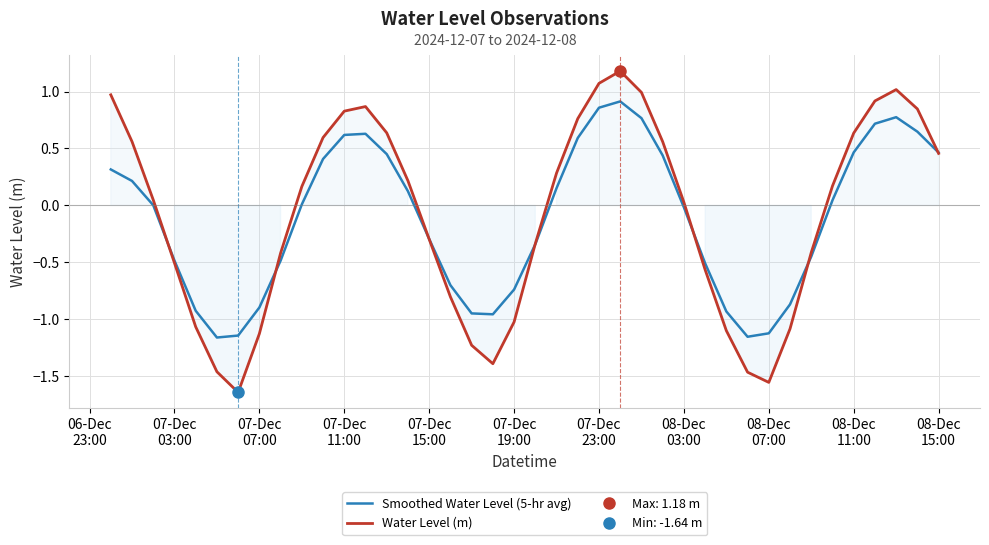

Reading right to left, transcribe all the data shown in this chart.

Smoothed Water Level (5-hr avg): 0.5	0.6	0.8	0.7	0.5	0.0	-0.4	-0.9	-1.1	-1.2	-0.9	-0.5	-0.0	0.4	0.8	0.9	0.9	0.6	0.2	-0.3	-0.7	-1.0	-0.9	-0.7	-0.3	0.1	0.5	0.6	0.6	0.4	0.0	-0.5	-0.9	-1.1	-1.2	-0.9	-0.5	0.0	0.2	0.3
Water Level (m): 0.5	0.8	1.0	0.9	0.6	0.2	-0.4	-1.1	-1.6	-1.5	-1.1	-0.6	0.0	0.6	1.0	1.2	1.1	0.8	0.3	-0.3	-1.0	-1.4	-1.2	-0.8	-0.3	0.2	0.6	0.9	0.8	0.6	0.2	-0.4	-1.1	-1.6	-1.5	-1.1	-0.5	0.0	0.6	1.0